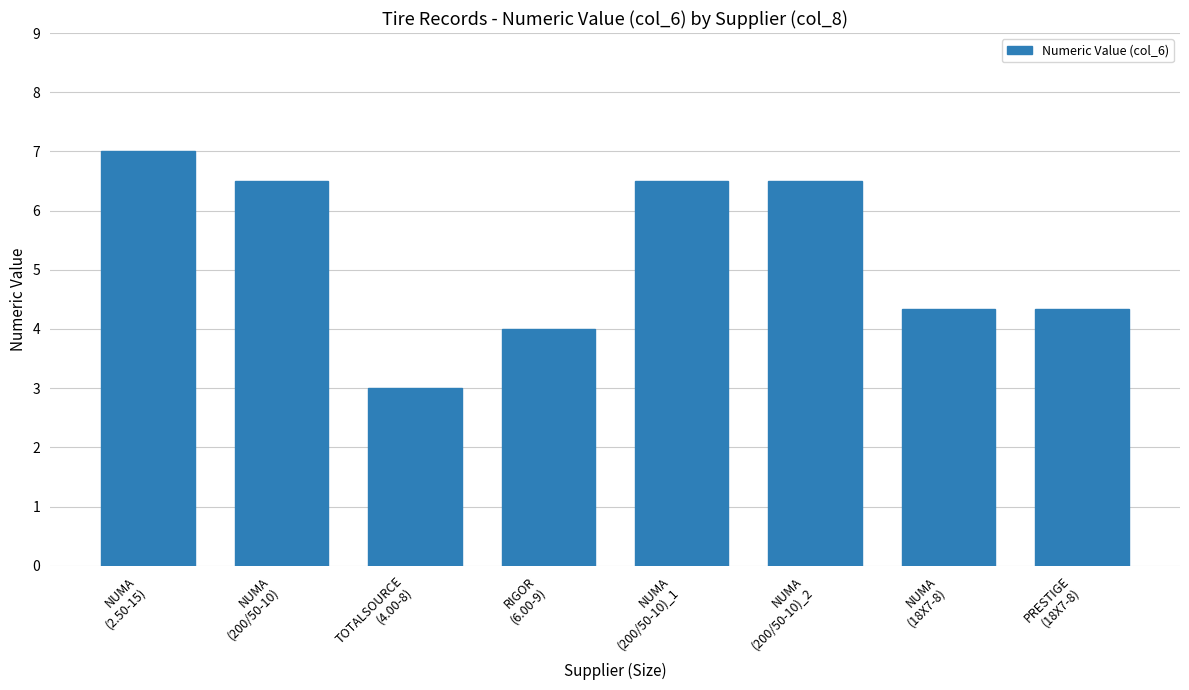

The value at PRESTIGE
(18X7-8) is 7.6. True or false?

False